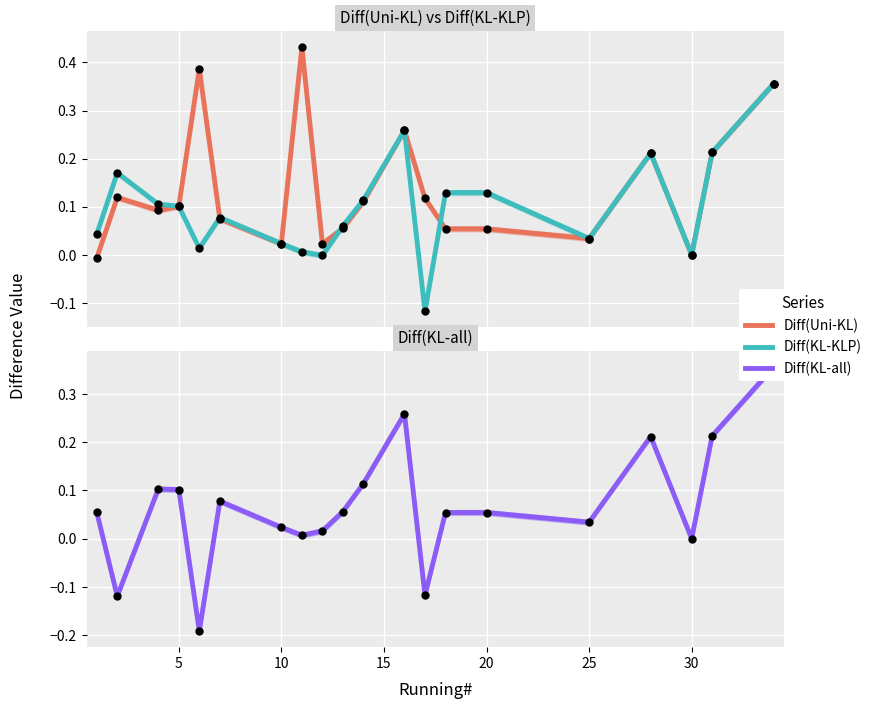

Which series contains the highest Y value?

Diff(Uni-KL)